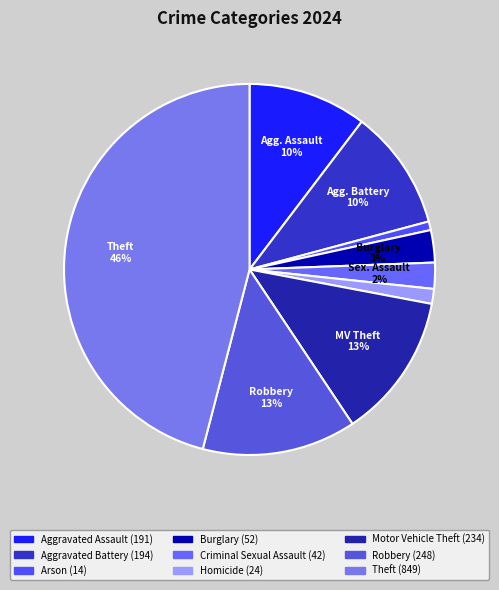

Rank the categories by value from lowest to highest.

Arson, Homicide, Criminal Sexual Assault, Burglary, Aggravated Assault, Aggravated Battery, Motor Vehicle Theft, Robbery, Theft